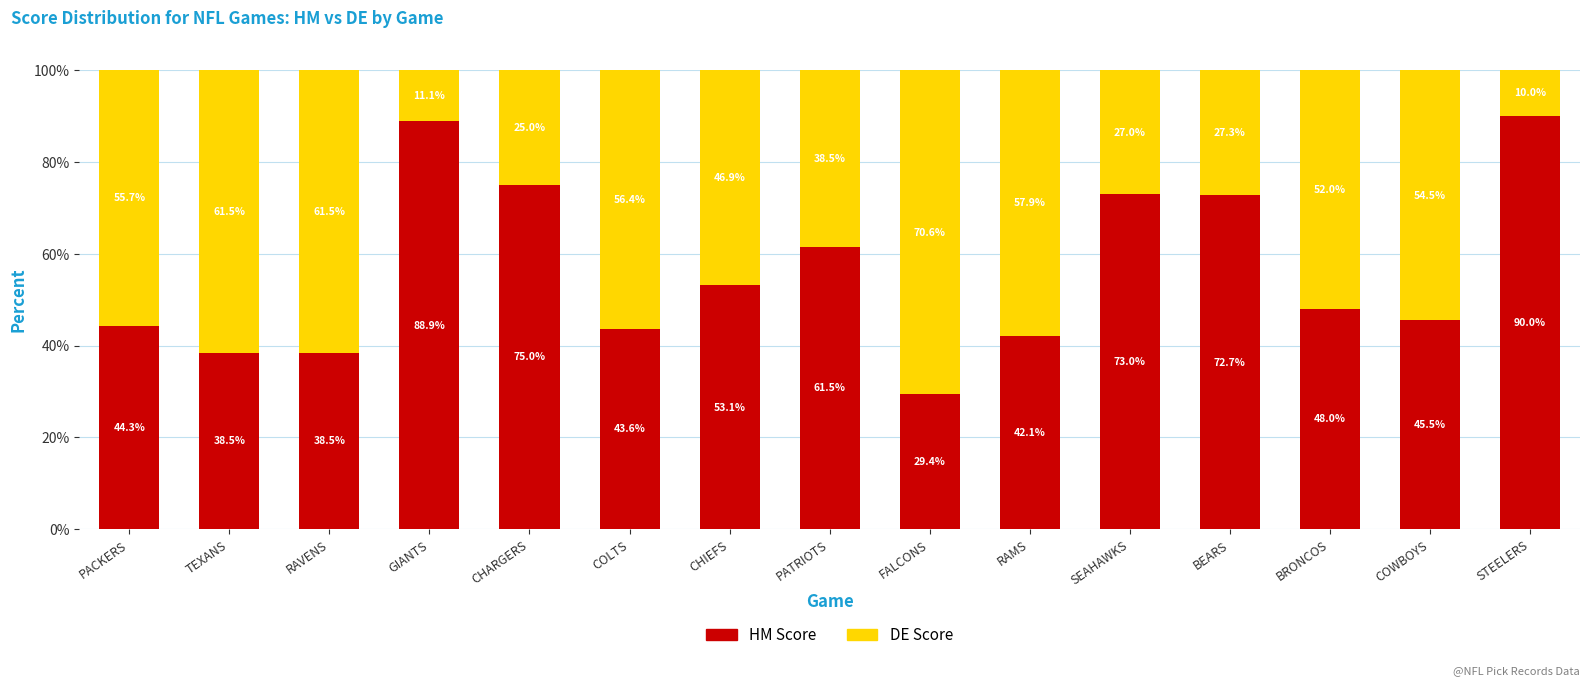

What is the total value across all series at RAVENS?

100.0